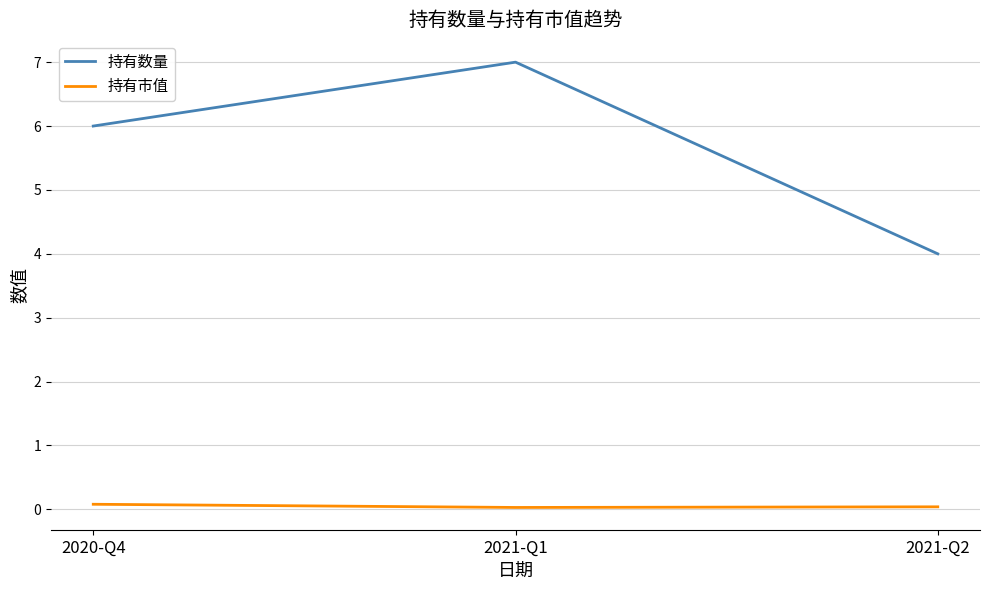

Is the value of 持有数量 at 2021-Q2 greater than the value of 持有市值 at 2021-Q1?

Yes